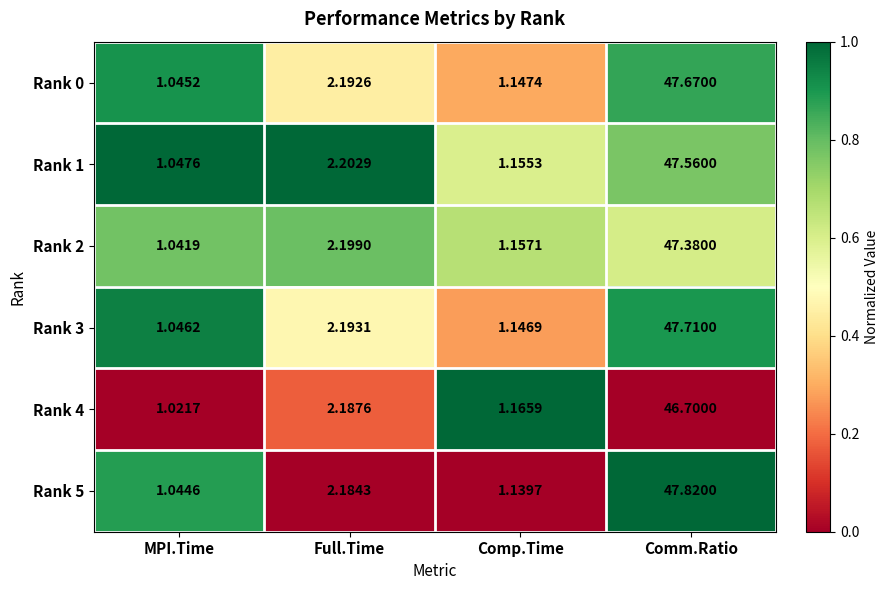

Which category has the highest value in the Rank 1 series?

Comm.Ratio